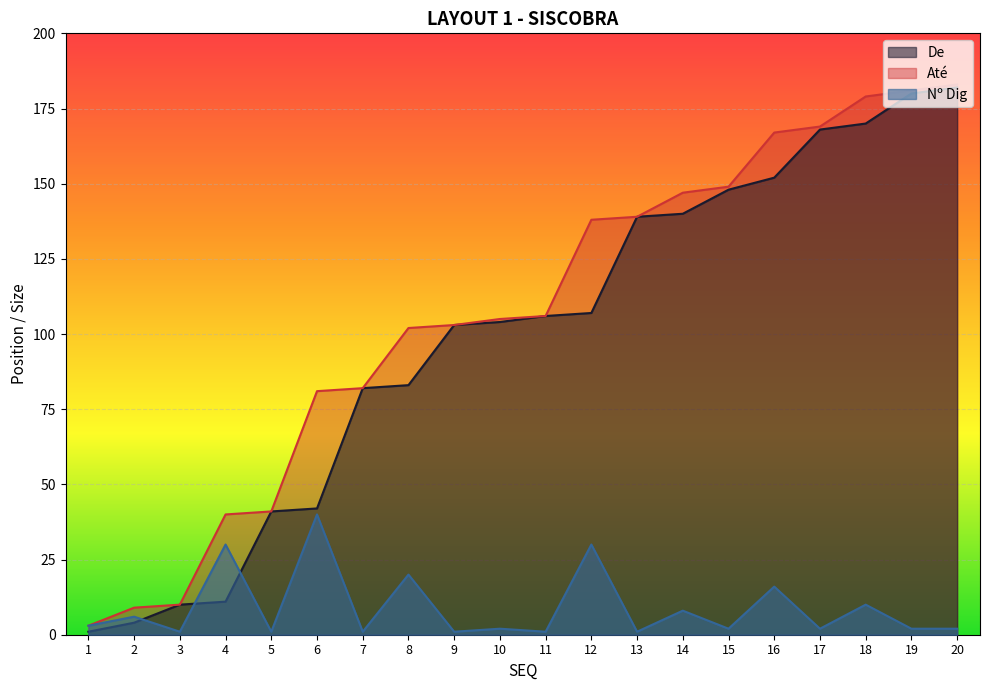

Read the Até value at 17, to the nearest 50.

150